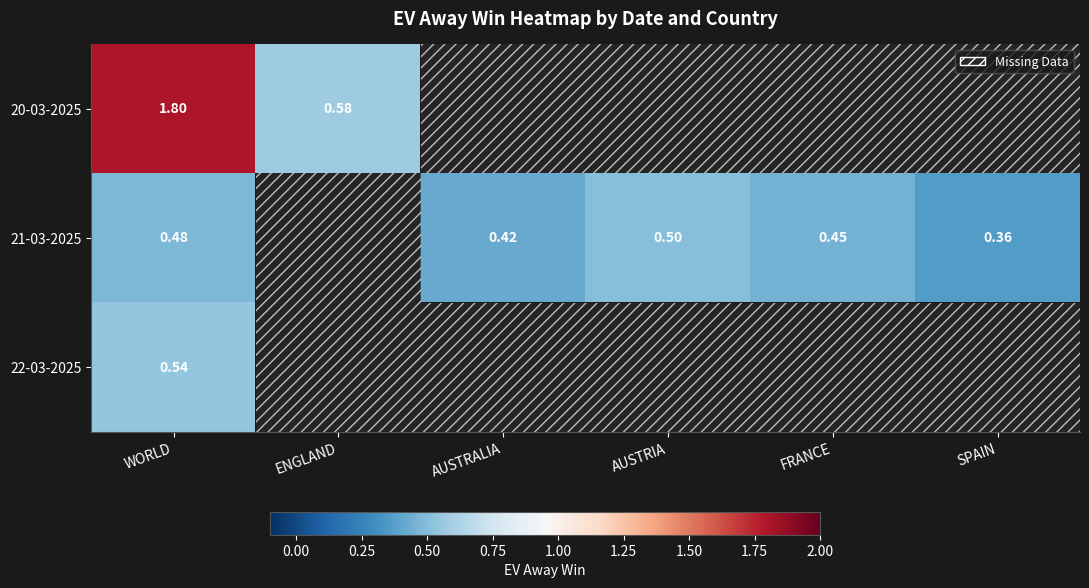

What is the difference between the 21-03-2025 values at AUSTRALIA and AUSTRIA?

0.1